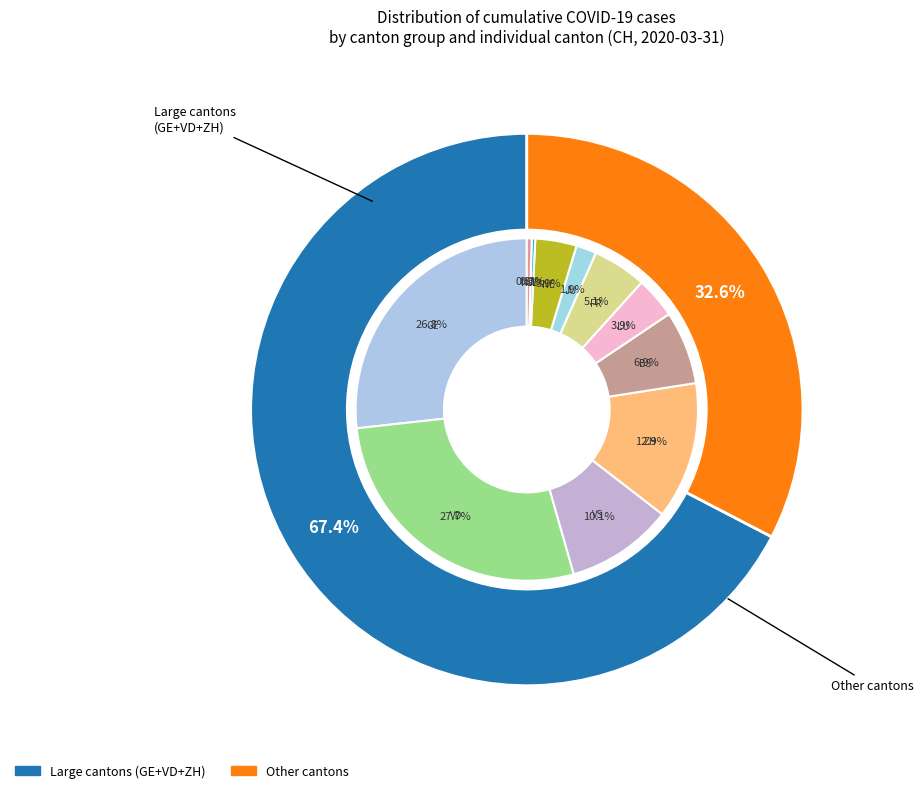

How many slices are in this pie chart?

11